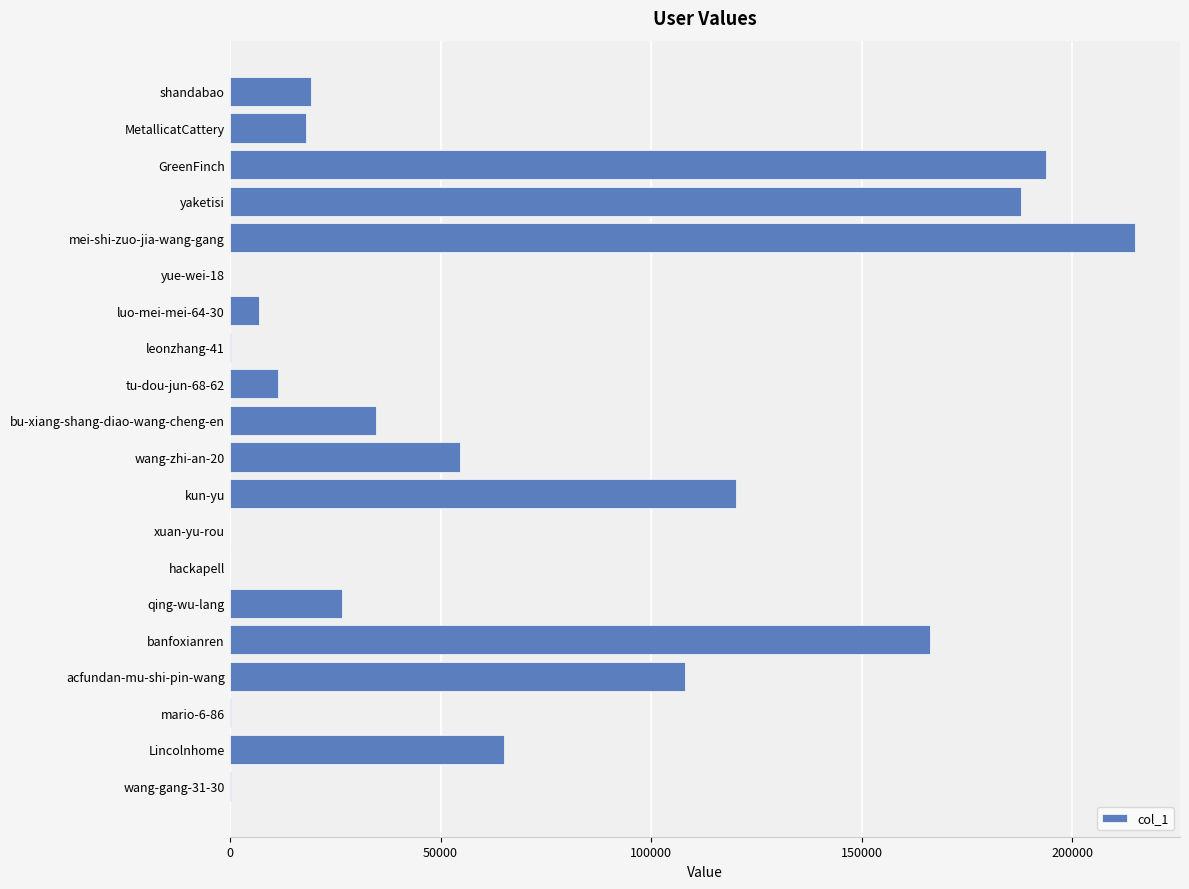

Is it true that the value at GreenFinch is 116429?

False